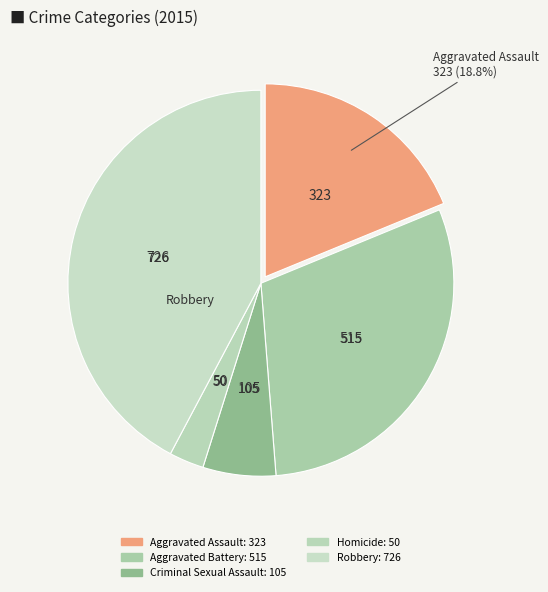

Which has a higher value, Aggravated Assault or Robbery?

Robbery